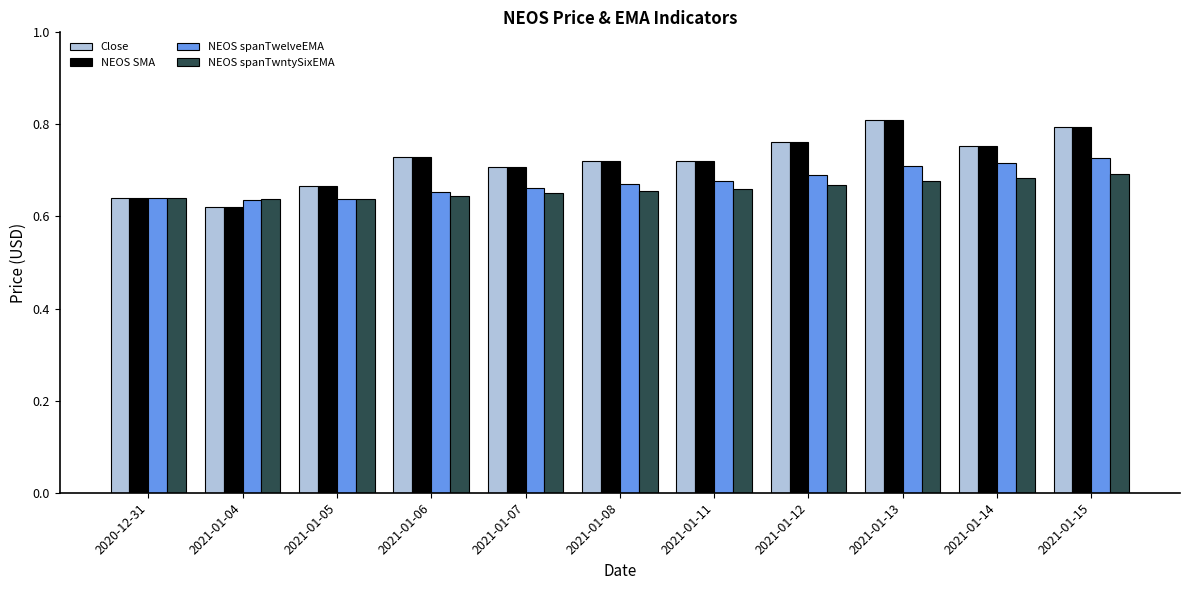

Count the Close values in the range 0 to 1.

11